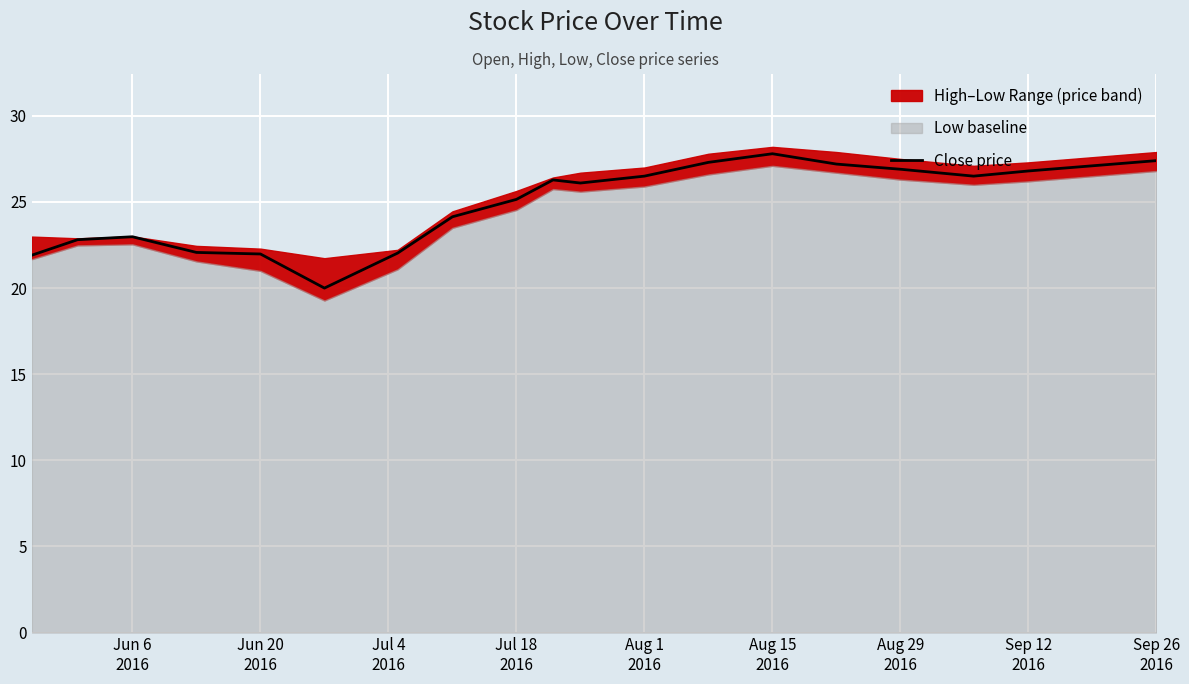

What is the highest value of the Close price series?

27.8